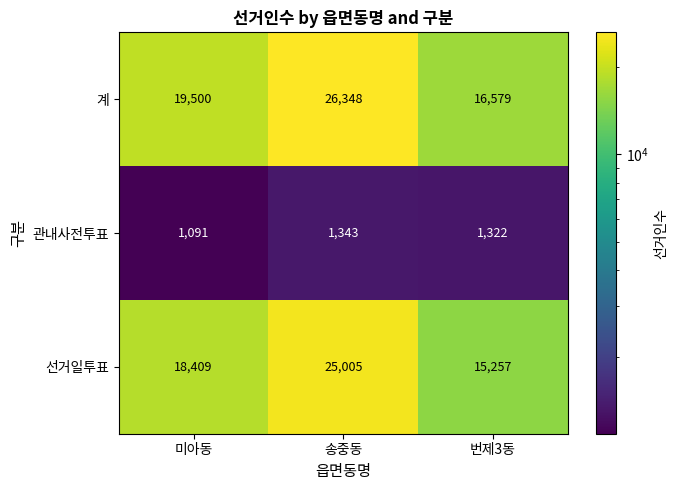

At which category does the chart reach its minimum across all series?

미아동